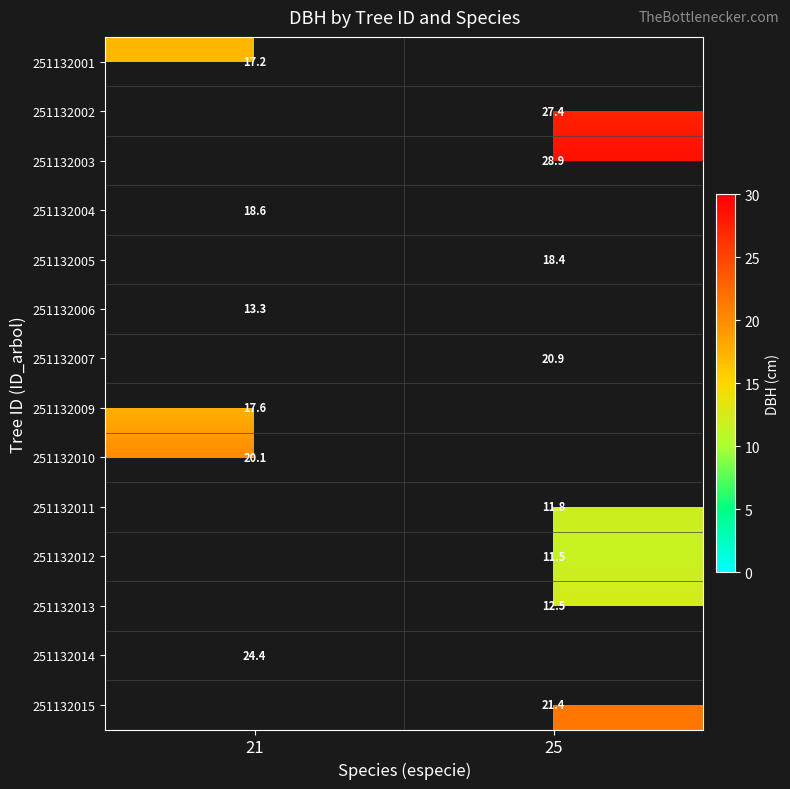

Is it true that 251132009 equals 17.6 at 21?

True